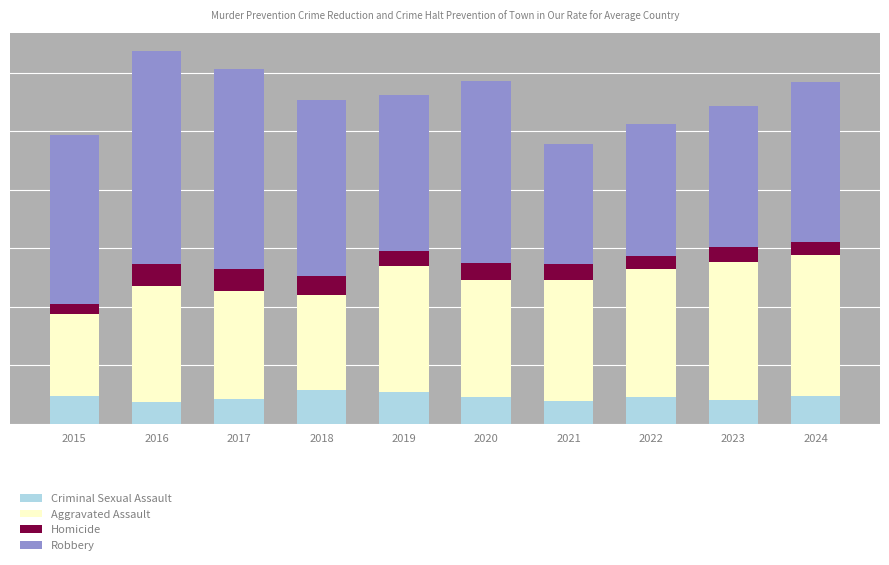

Are the bars grouped side by side (vs. stacked)?

No